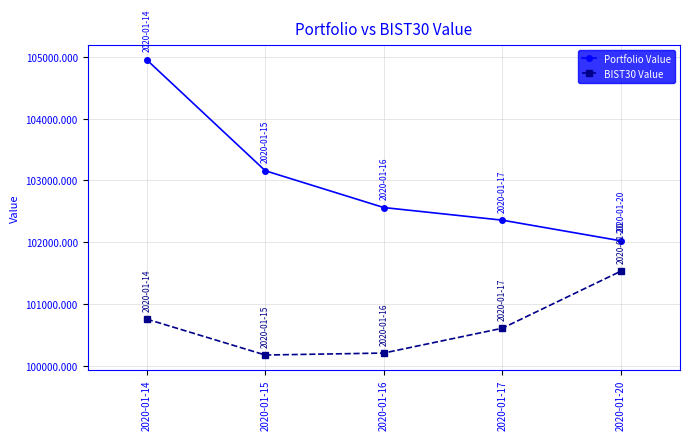

What are all the series names shown in the legend?

Portfolio Value, BIST30 Value